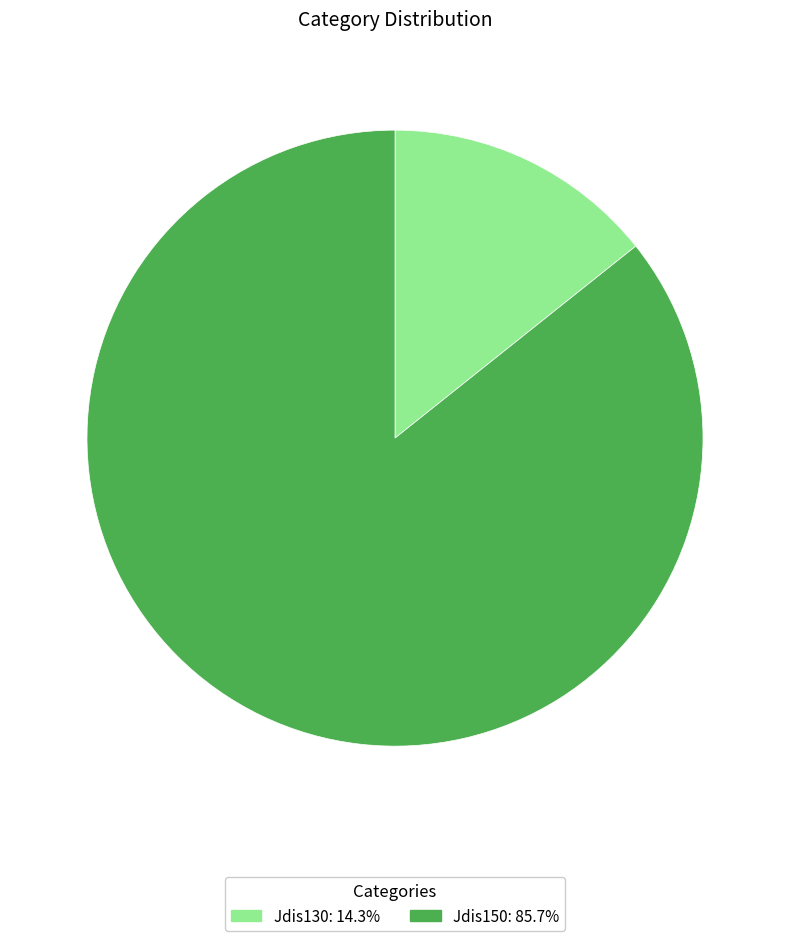

What is the majority slice?

Jdis150